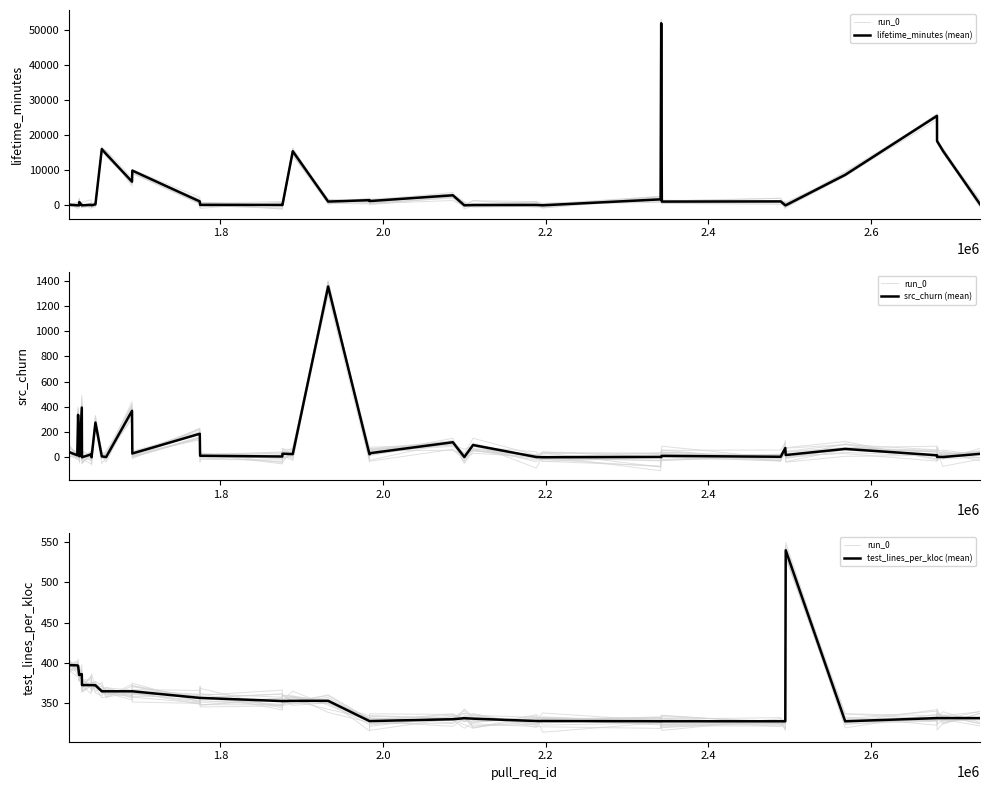

What is the greatest value displayed?

51970.0